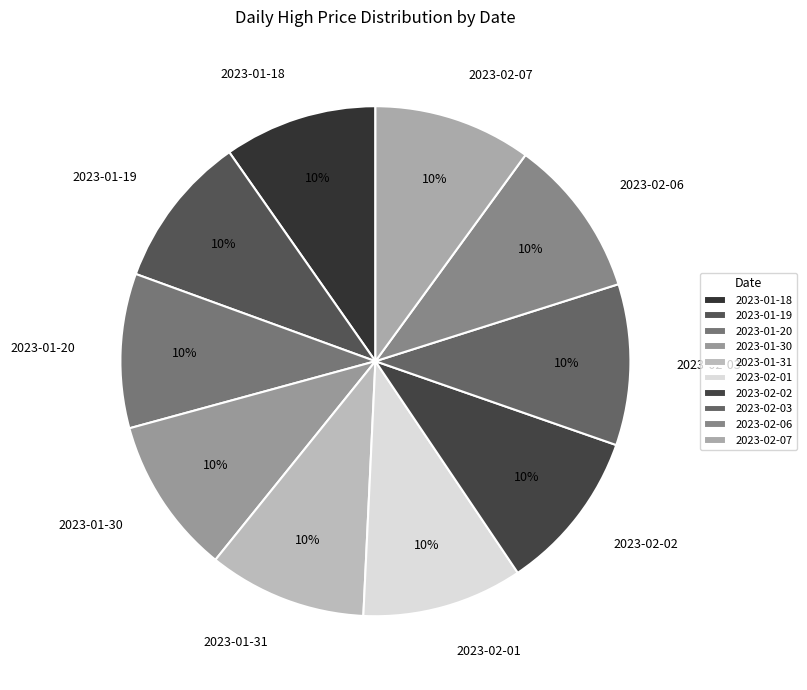

Is the sum of 2023-01-19 and 2023-01-18 greater than half?

No